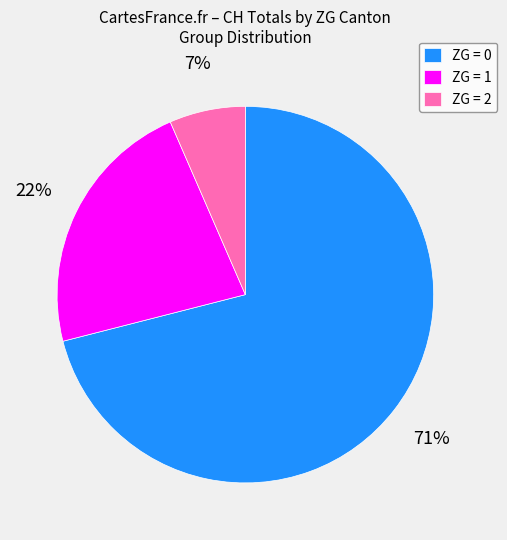

To the nearest percent, what is the difference between the largest and smallest slice percentages?

64%